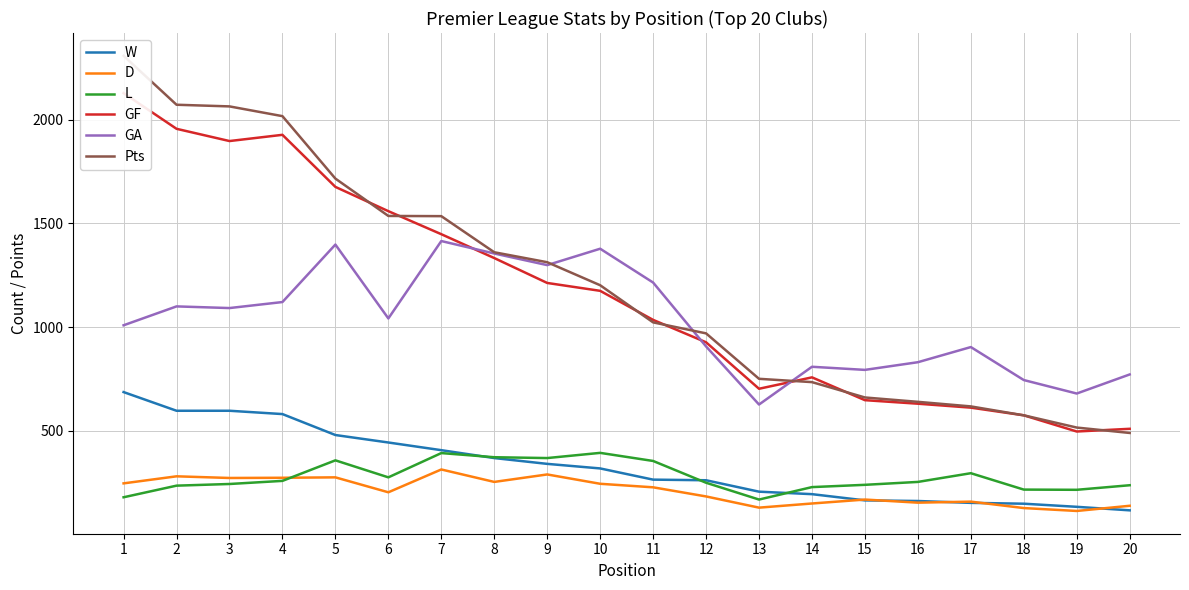

Which series has the widest spread of values?

Pts